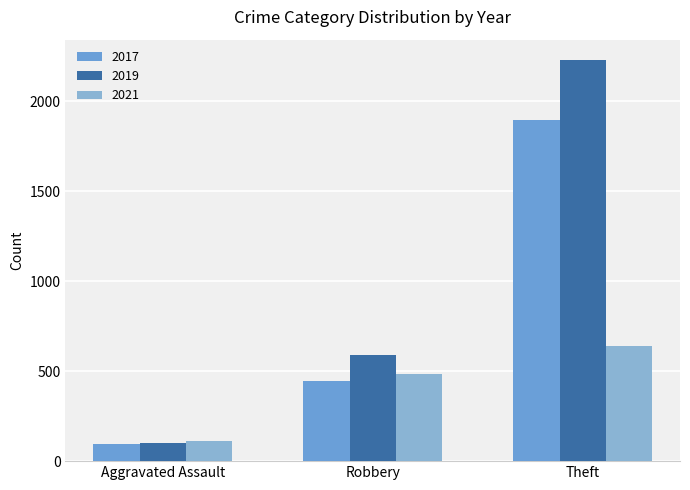

Which series has the largest total across all categories?

2019